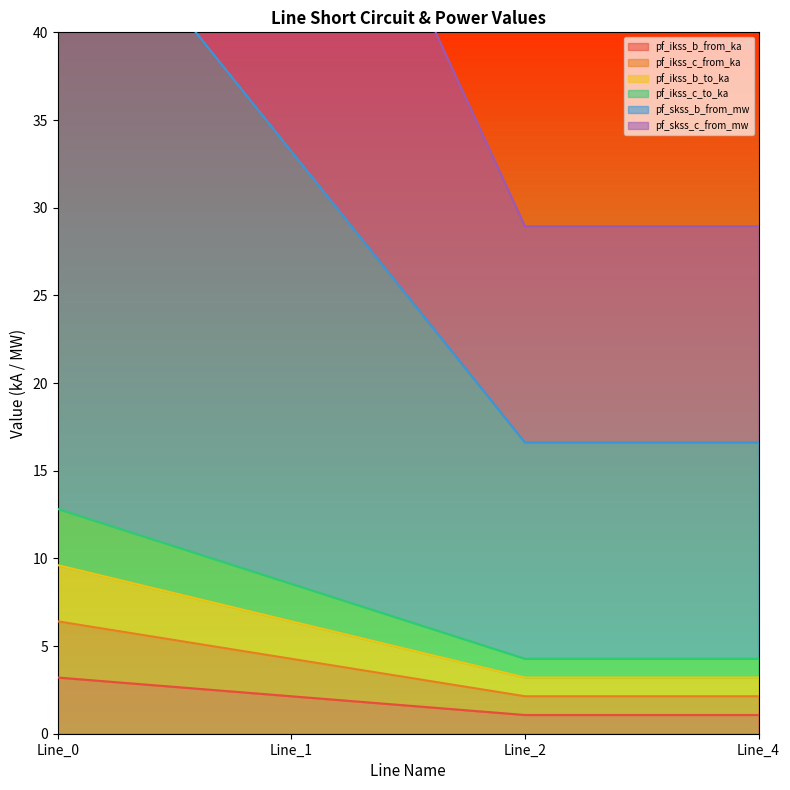

True or false: pf_ikss_b_from_ka has more than 1 interior local peaks.

False